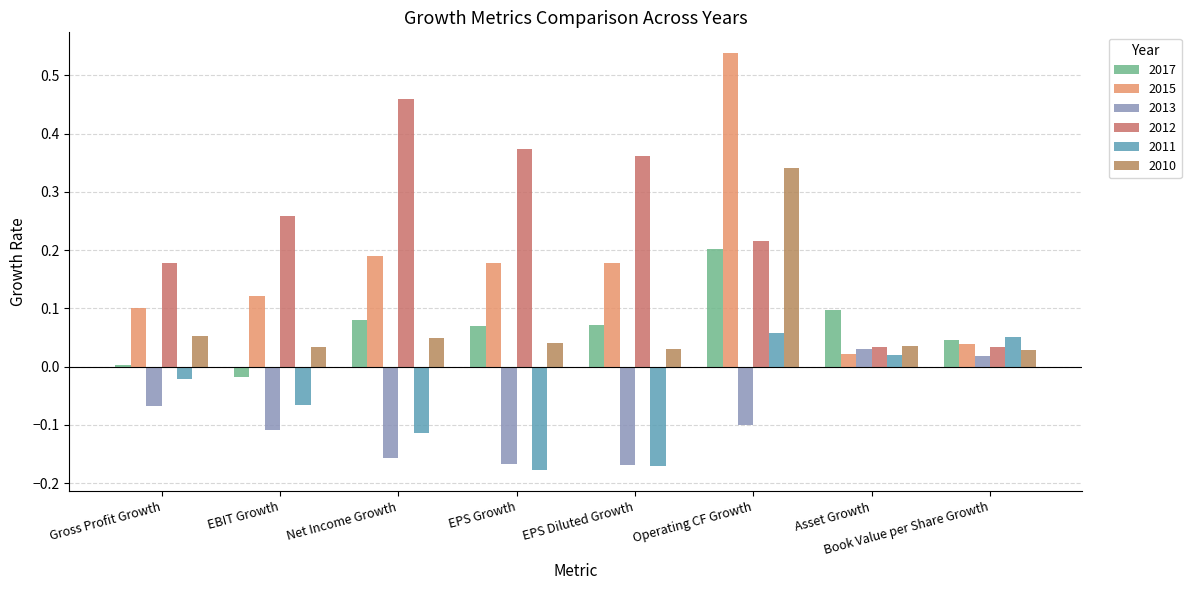

True or false: 2010 has a value of 0.0 at Book Value per Share Growth.

True